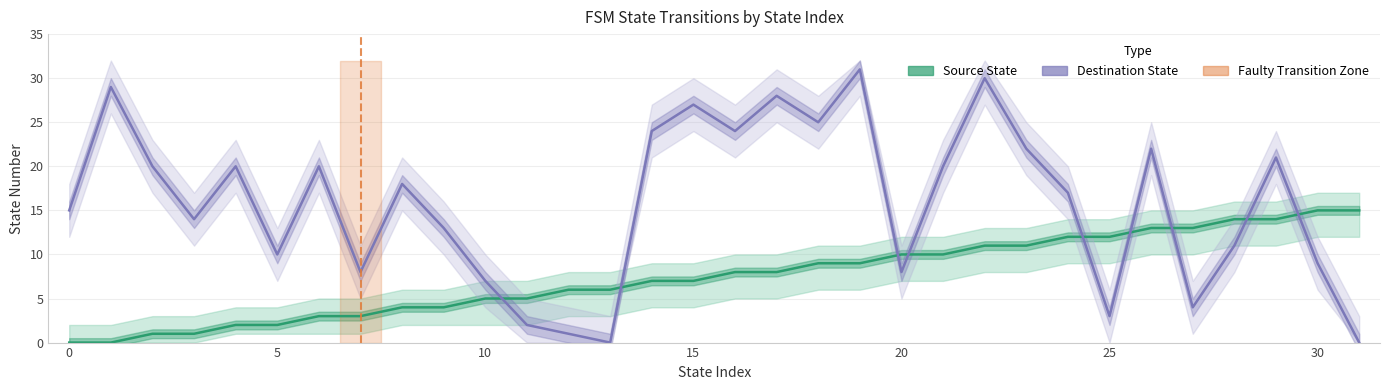

What is the approximate value of Source State at 21, to the nearest 10?

10